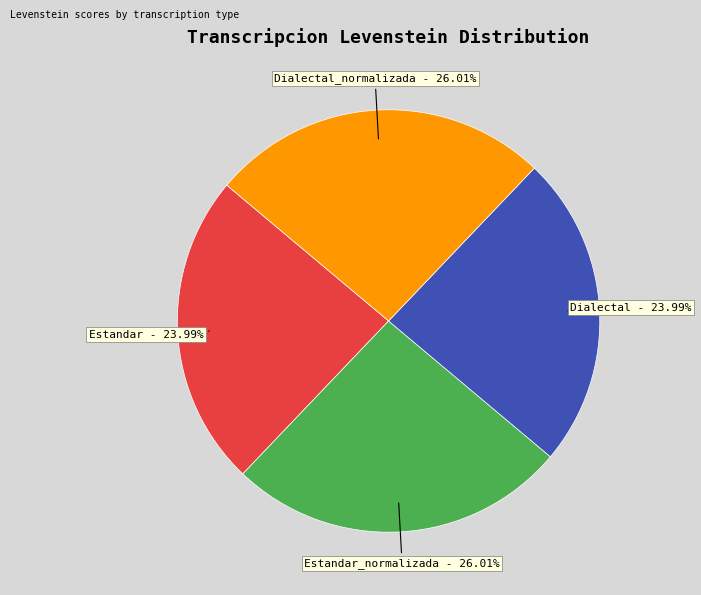

Does any single category account for the majority?

No